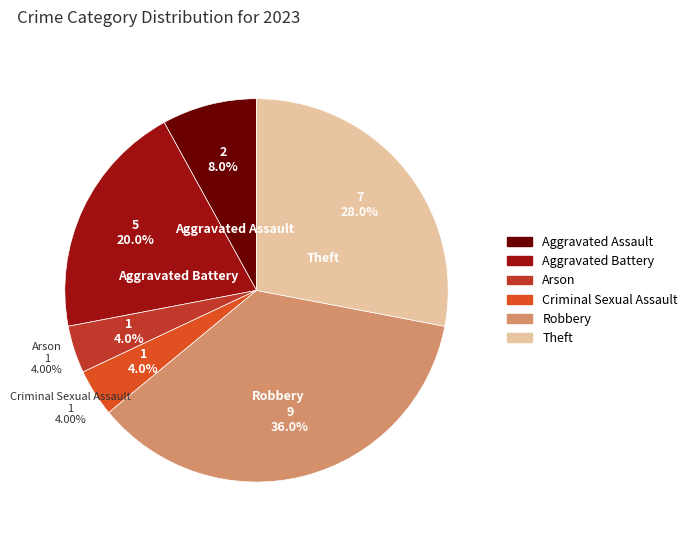

True or false: Aggravated Assault accounts for 8% of the total.

True